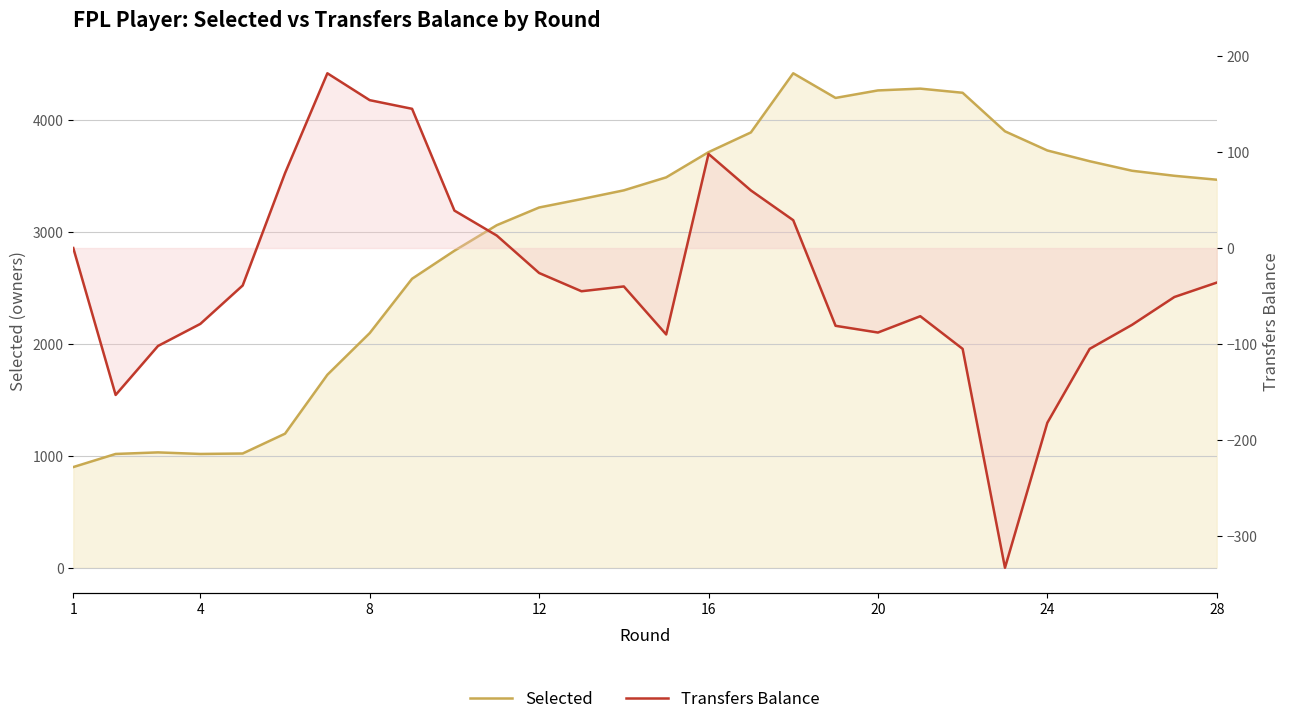

How many interior local peaks does the Transfers Balance series have?

4